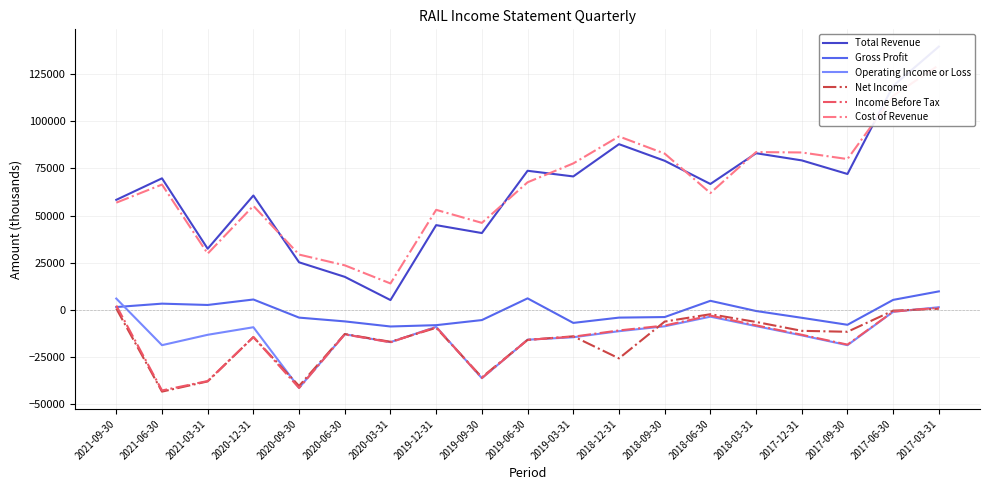

What is the greatest value displayed?

139500